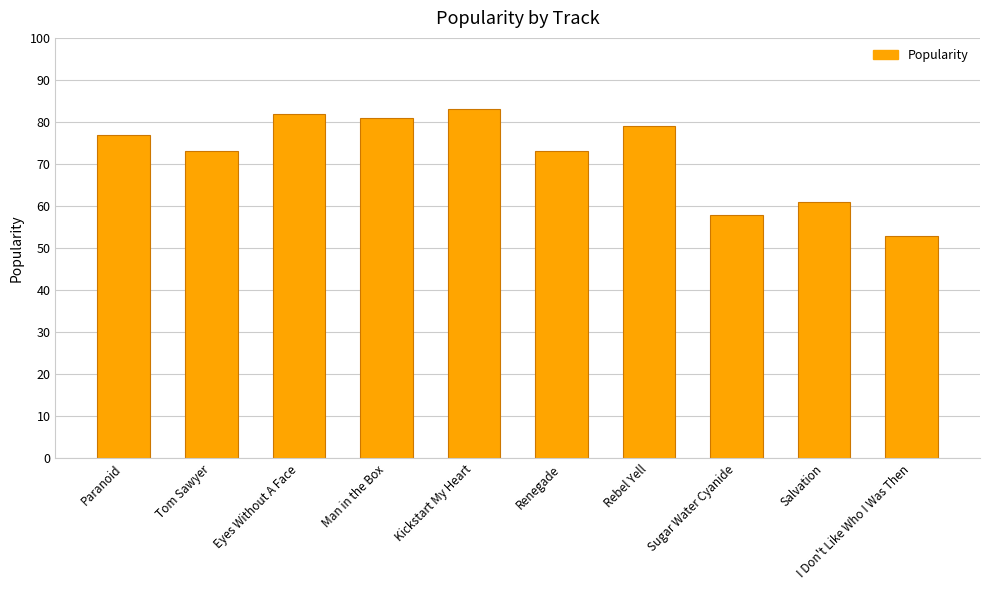

What is the label of the 4th bar from the left?

Man in the Box